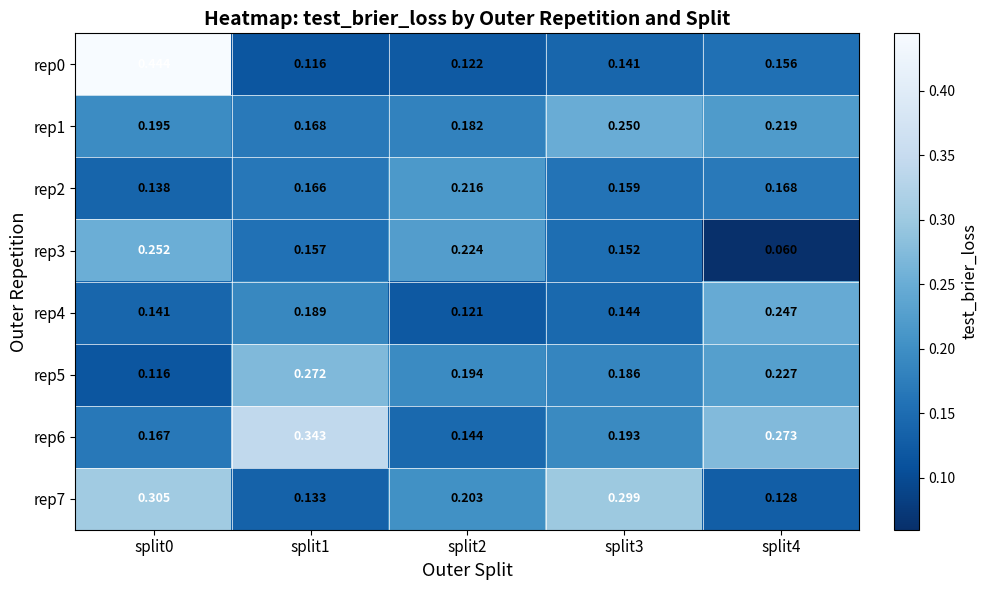

How many series are shown in this chart?

8